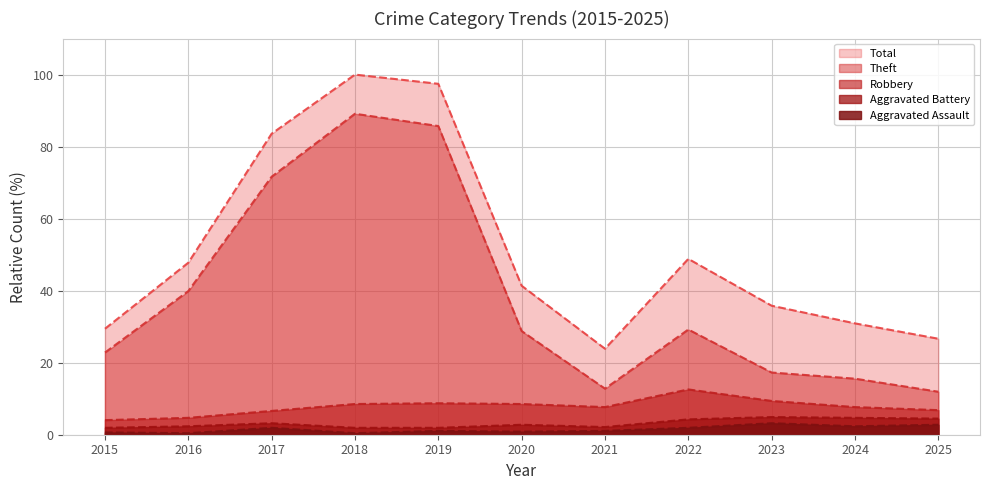

What is the approximate value of Aggravated Battery at 2018?

1.9